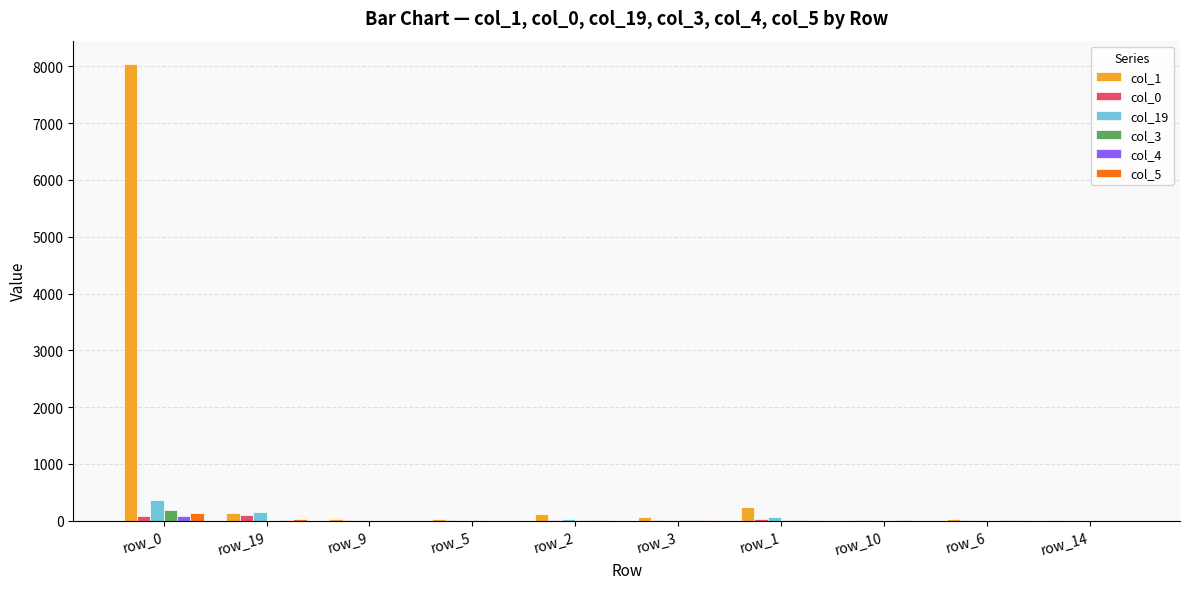

Are the bars grouped side by side (vs. stacked)?

Yes